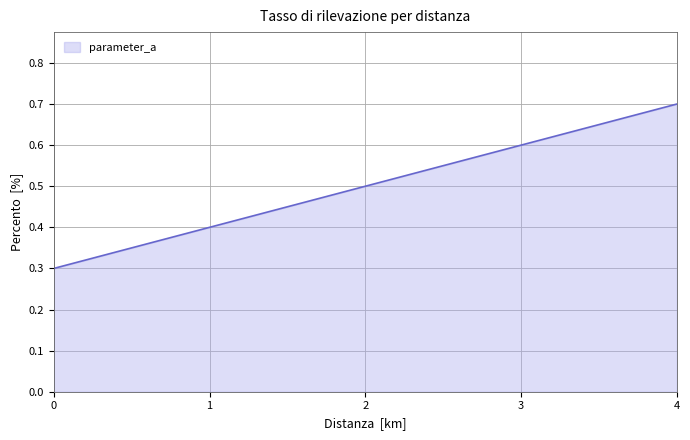

How many lines are shown in the chart?

1